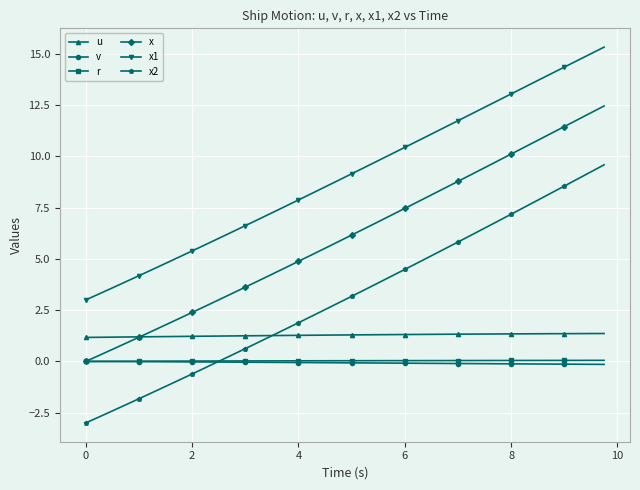

What is the maximum value shown in the chart?

15.3